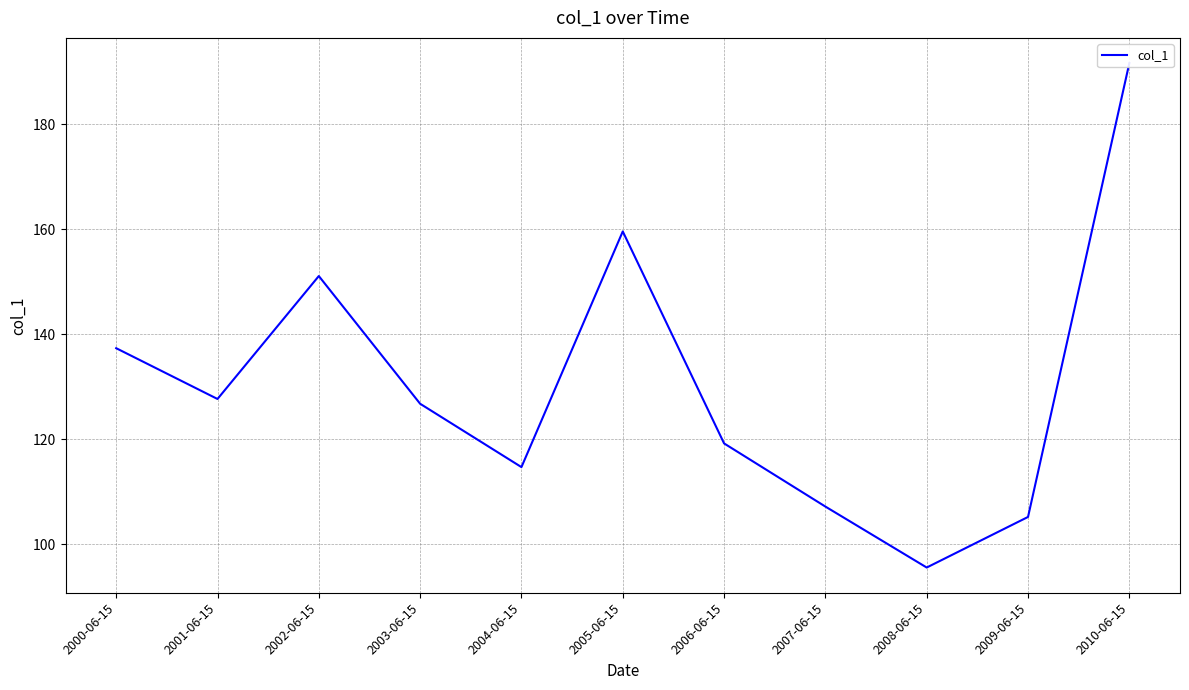

Is it true that the value at 2004-06-15 is 114.7?

True